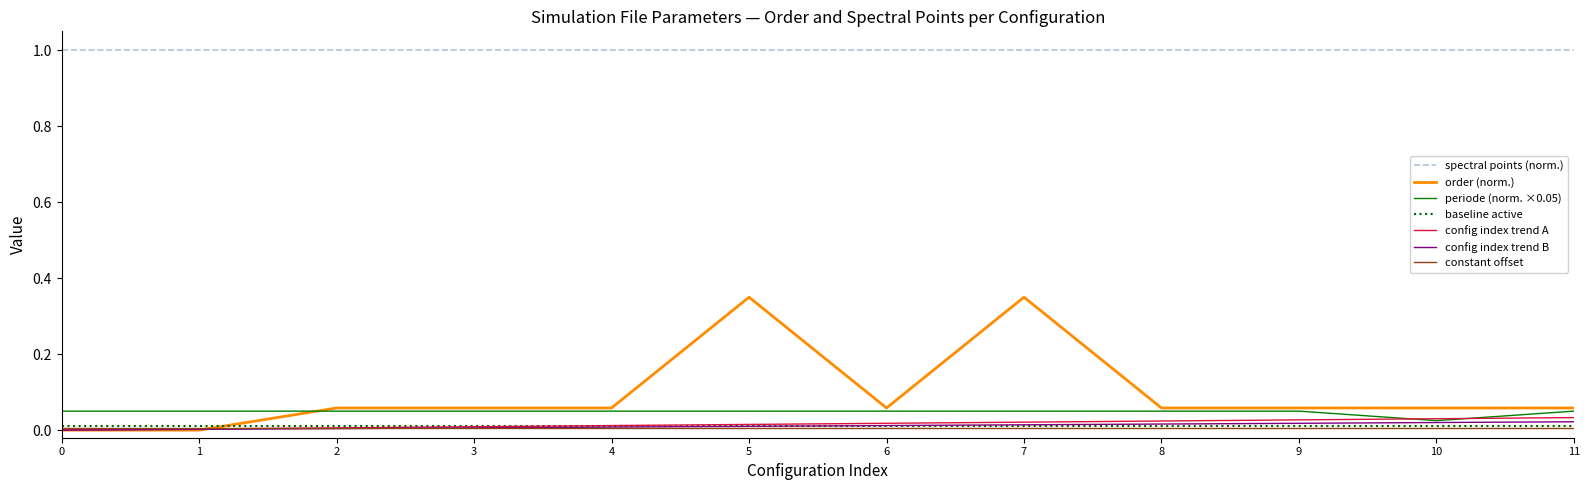

The periode (norm. ×0.05) series shows 0.0 at 6. True or false?

False